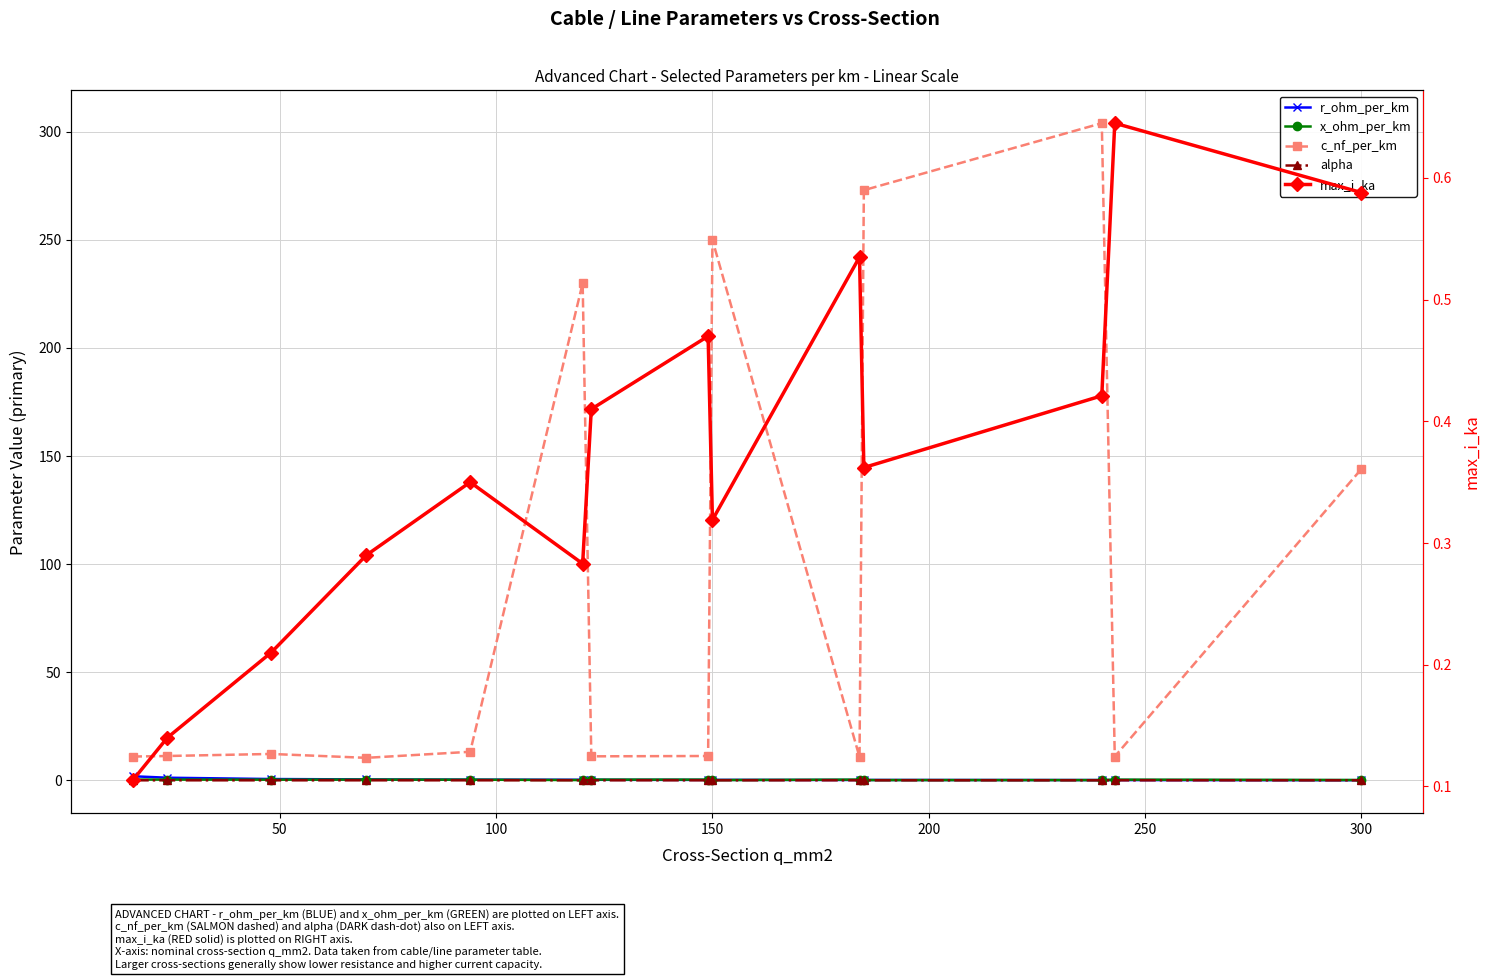

Count the x_ohm_per_km values in the range 0 to 1.

14